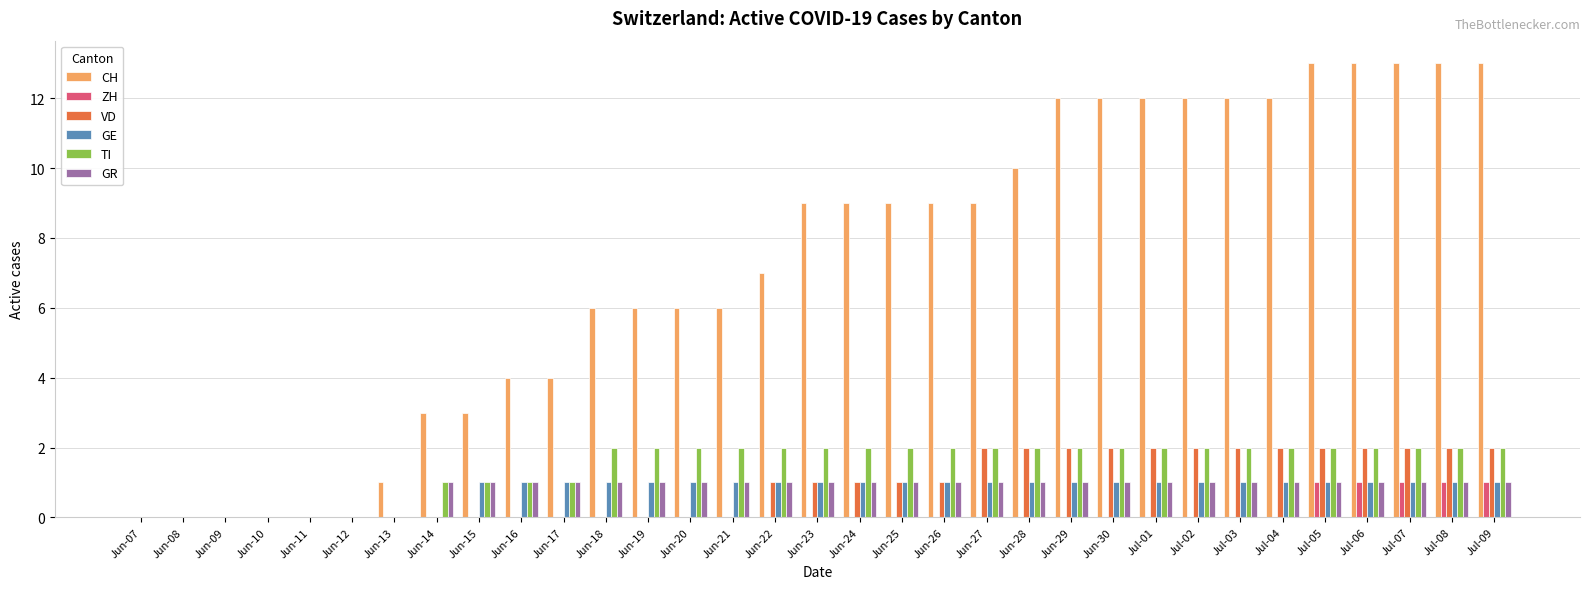

What is the sum of the CH values at Jun-26 and Jul-03?

21